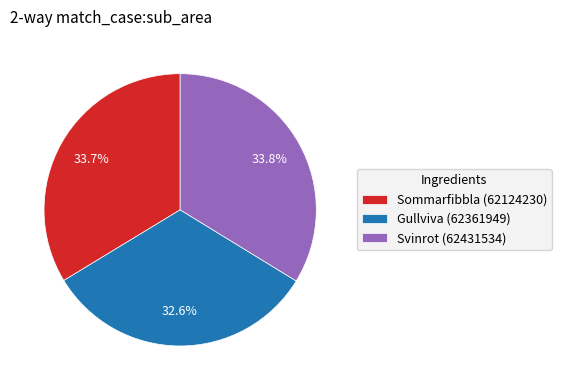

What portion of the pie excludes Sommarfibbla (62124230)?

66.3%